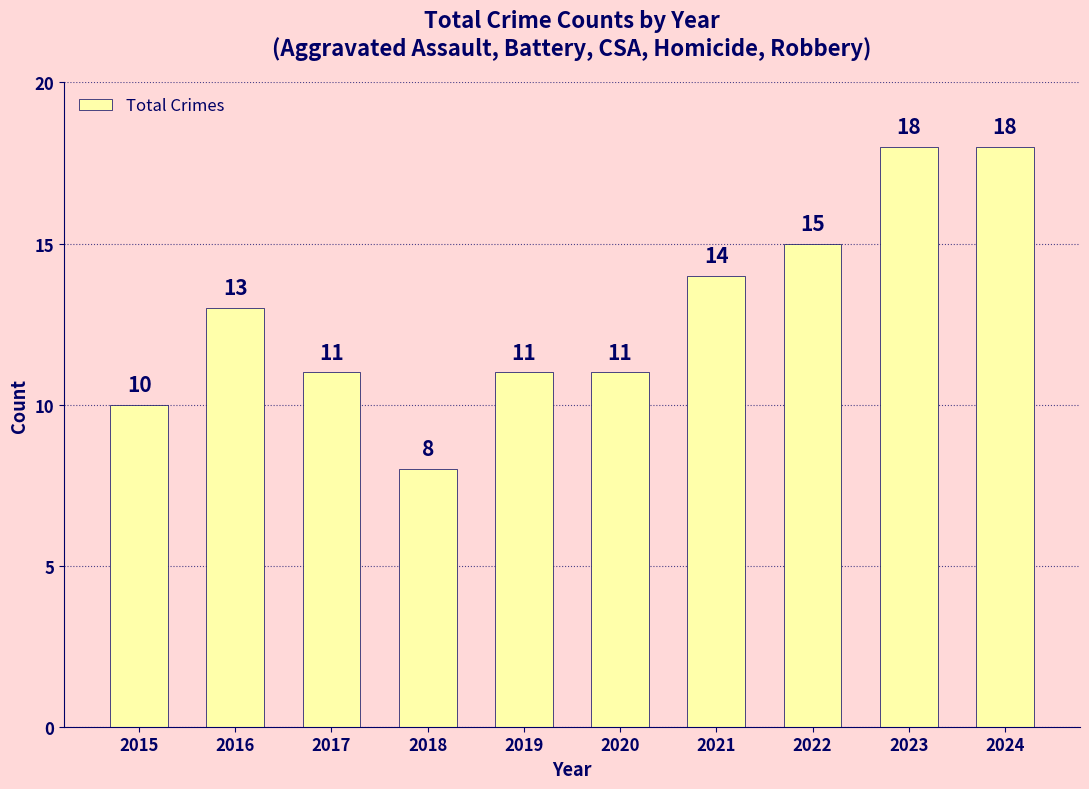

What is the value of the 1st bar from the left?

10